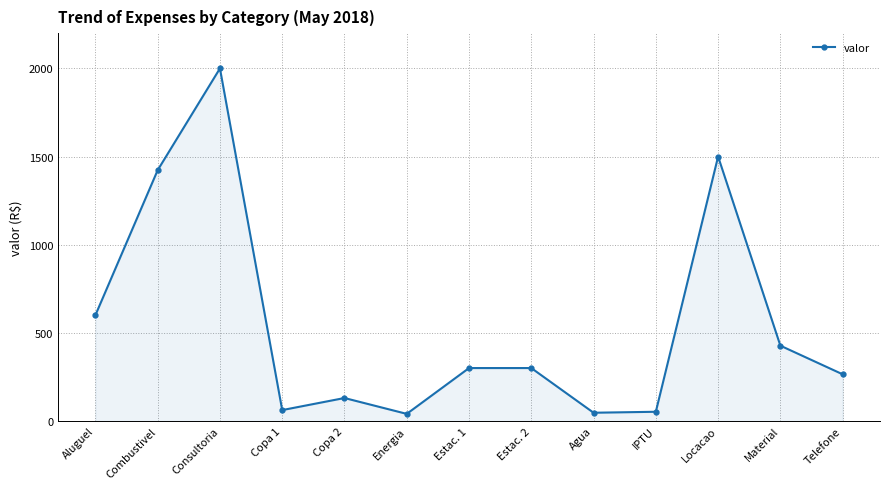

Between Copa 1 and Estac. 2, which is larger?

Estac. 2